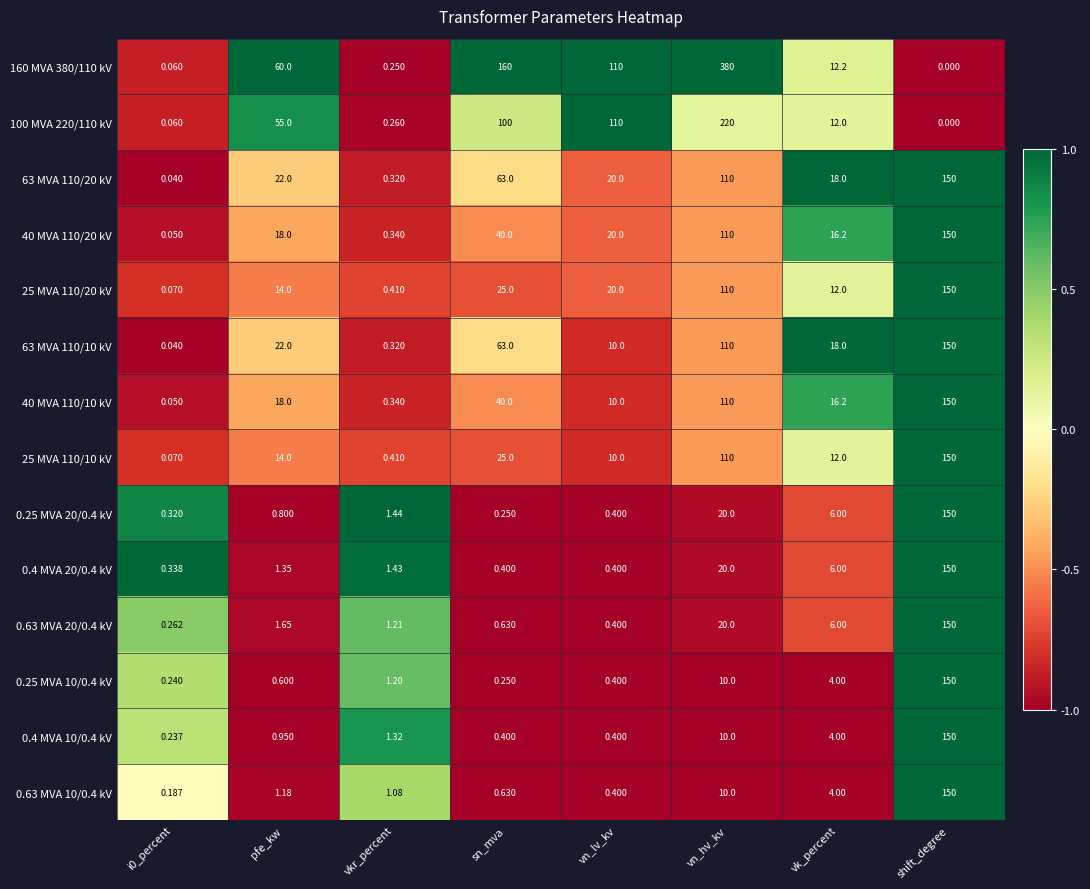

Is the value of 0.4 MVA 20/0.4 kV at pfe_kw greater than the value of 25 MVA 110/20 kV at i0_percent?

Yes